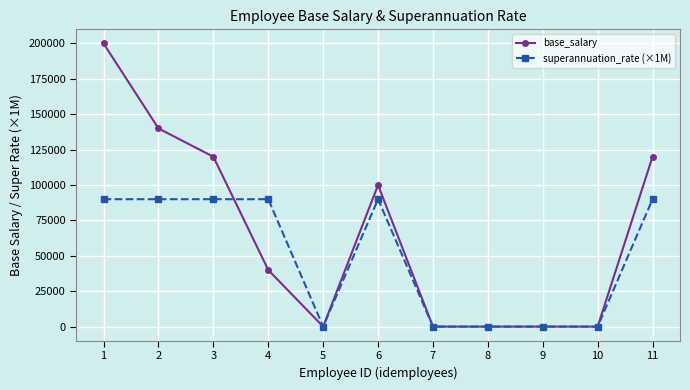

True or false: base_salary and superannuation_rate (×1M) cross at least once.

True